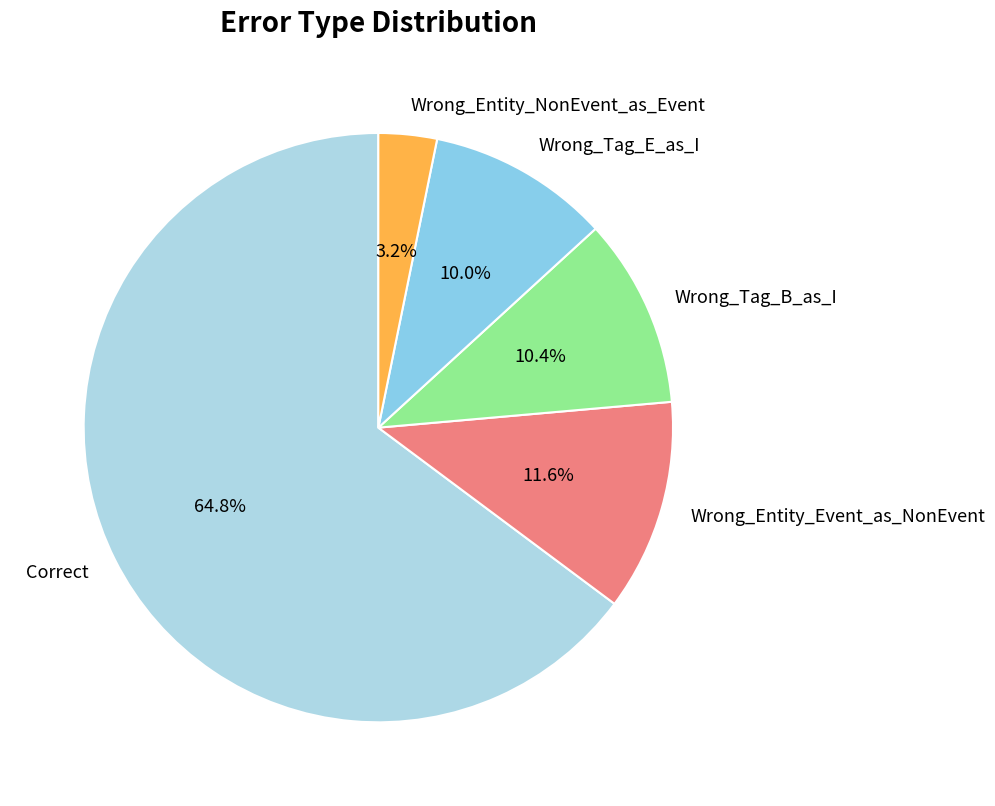

What percentage is the Wrong_Entity_Event_as_NonEvent slice, to the nearest percent?

12%